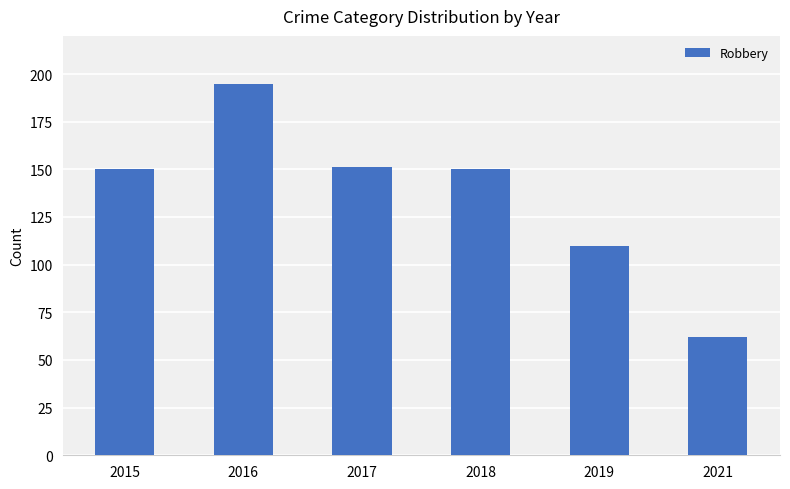

Which label corresponds to the smallest value in the chart?

2021